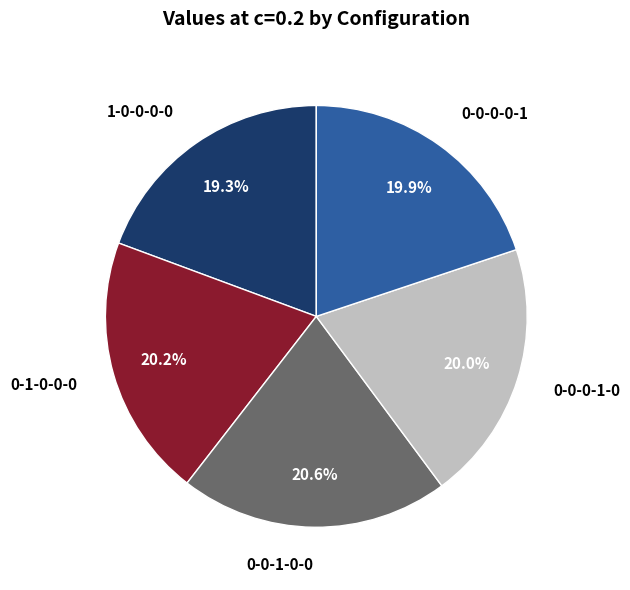

Does any single category account for the majority?

No